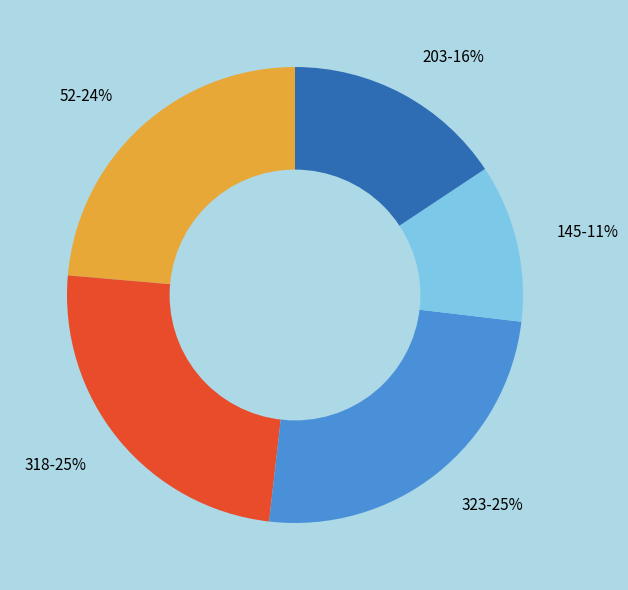

Between 52-24% and 323-25%, which is larger?

323-25%